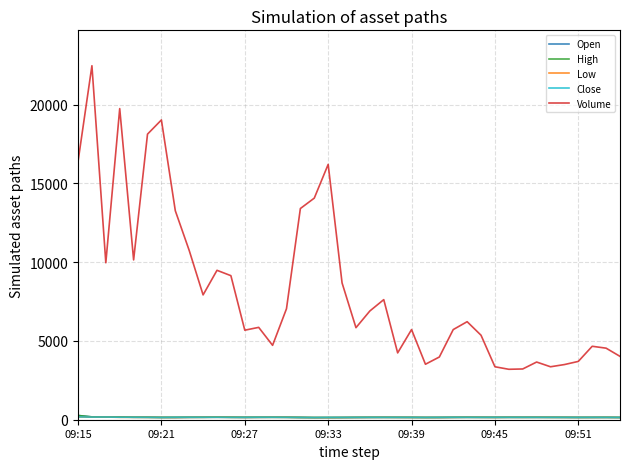

What is the maximum value for Volume?

22460.0